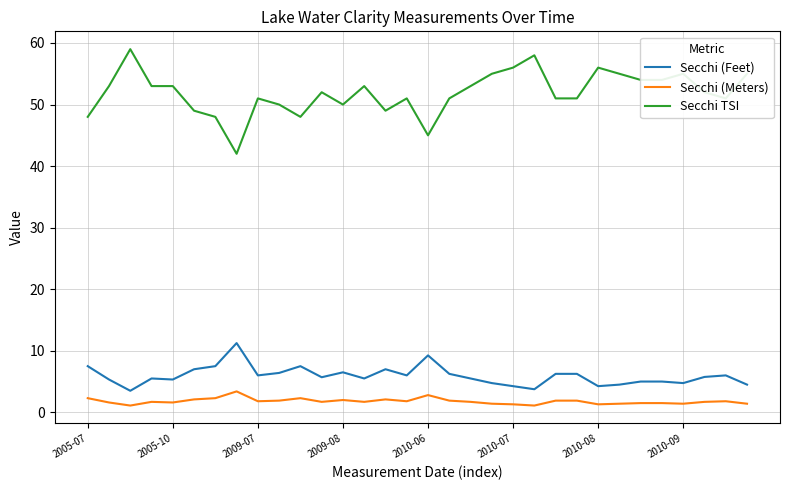

What is the difference between the maximum and minimum values in the Secchi (Meters) series?

2.3